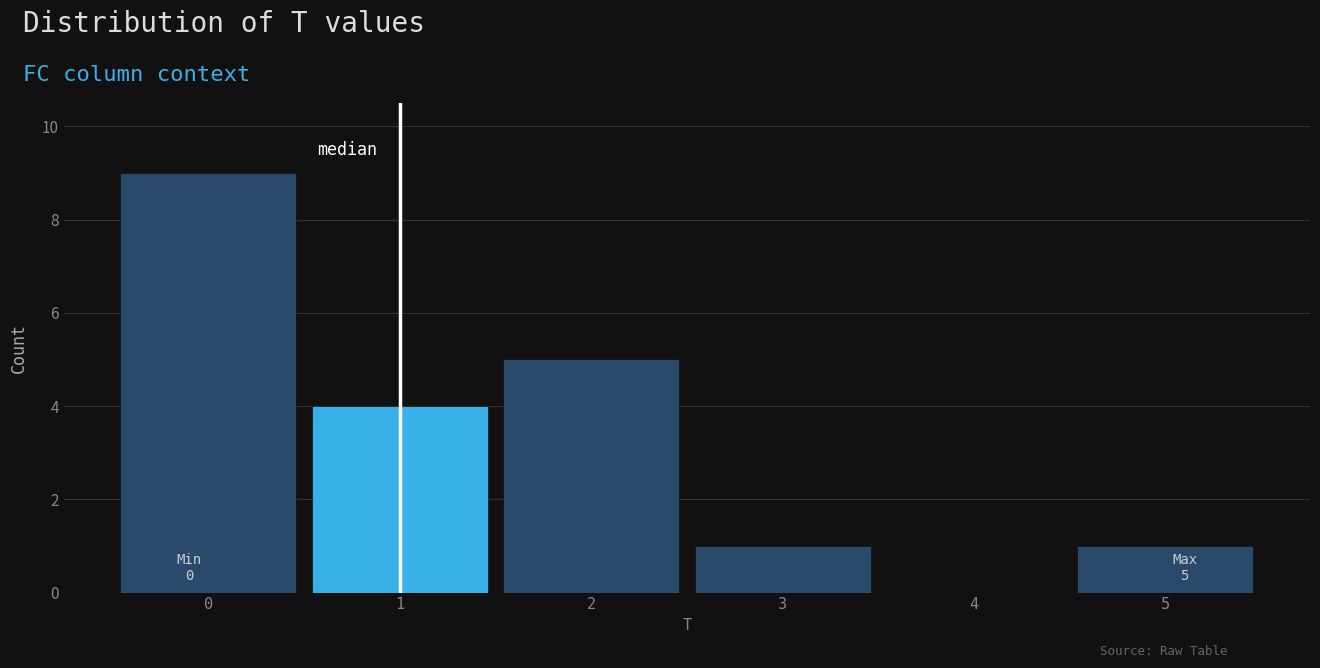

Which range on the x-axis has the tallest bar?

-0.5 to 0.5